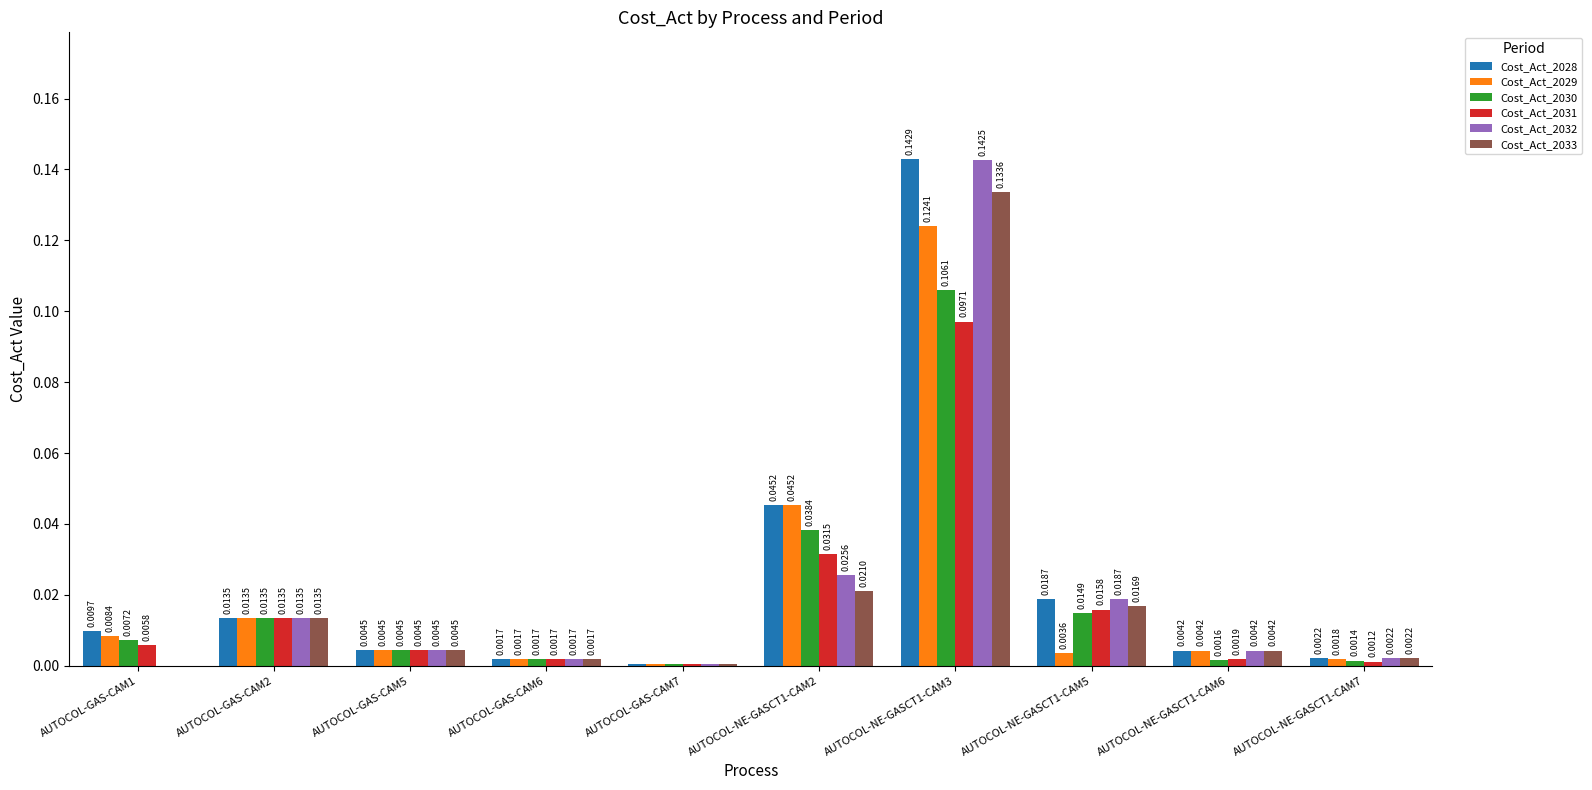

Which series has the largest total across all categories?

Cost_Act_2028